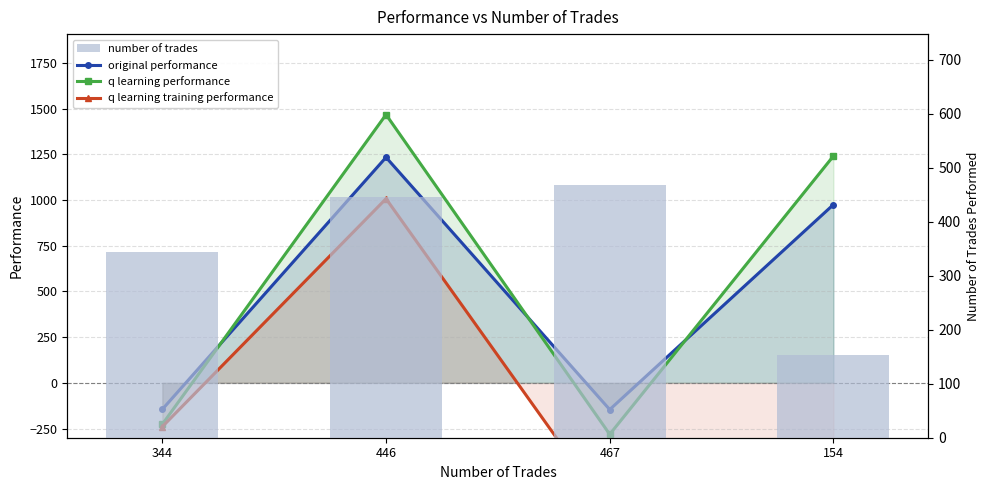

What is the sum of the q learning training performance values at 154 and 446?

-493.0